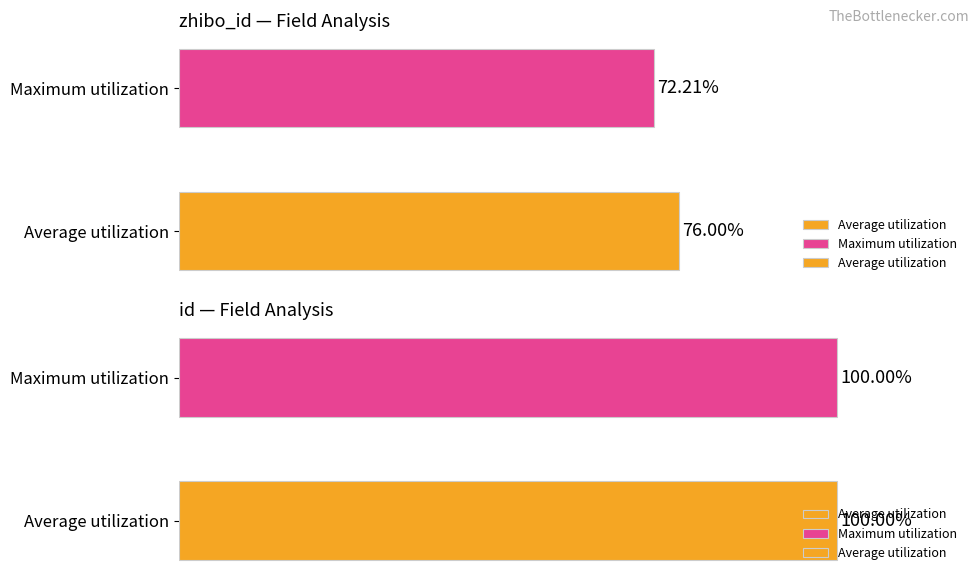

The value at Maximum utilization is 173.0. True or false?

False